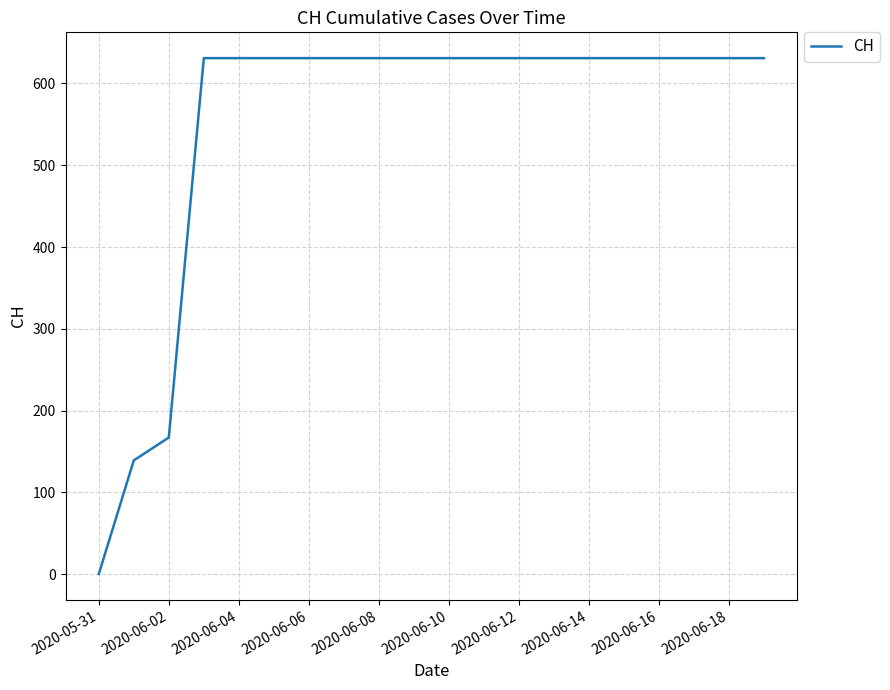

What is the difference between the maximum and minimum values?

631